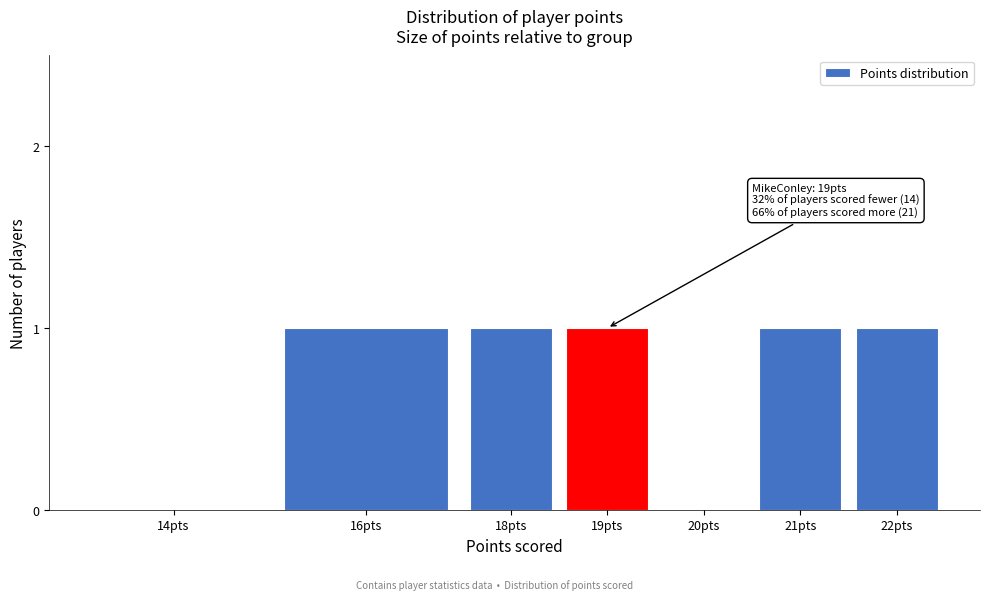

Reading right to left, list all the values displayed in this chart.

22pts=1	21pts=1	20pts=0	19pts=1	18pts=1	16pts=1	14pts=0